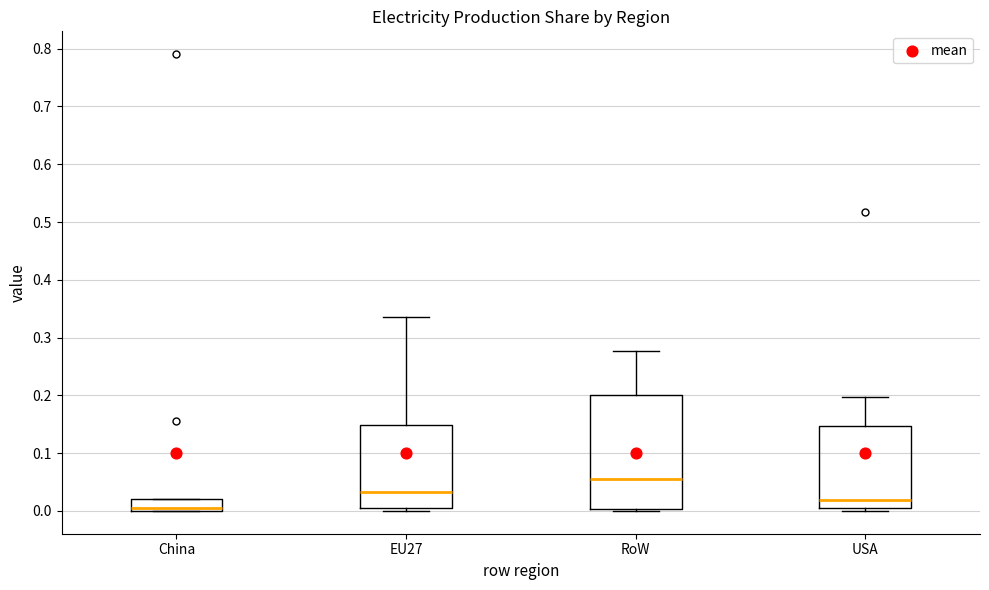

Where does the median line of the box for USA sit on the y-axis? The values are not printed on the chart, so give them approximately, as read against the axis.

0.02